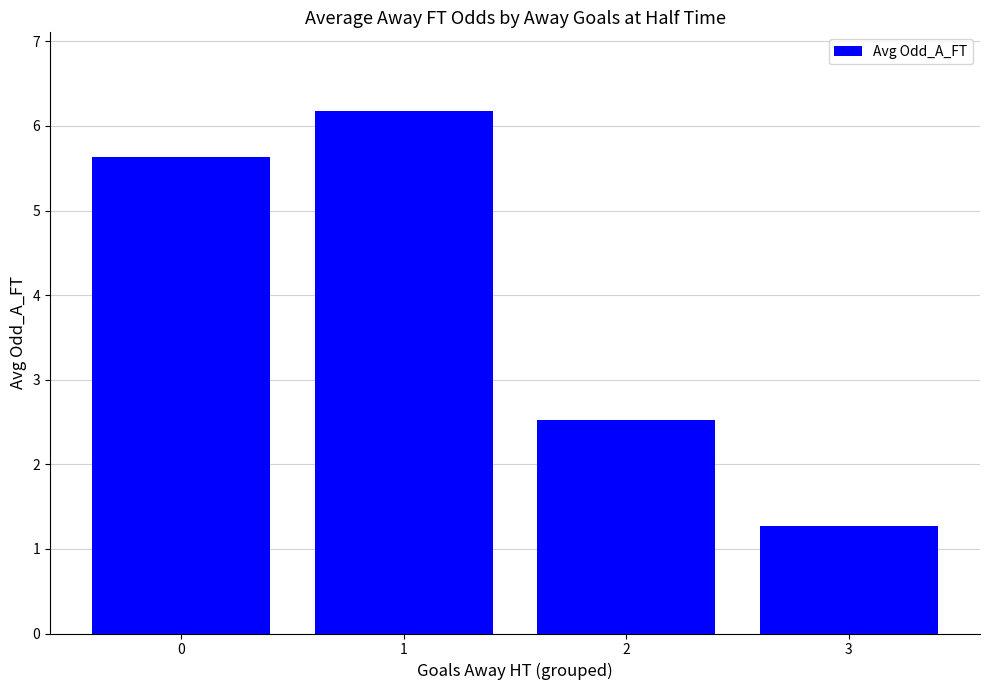

What is the difference between the second highest and second lowest values?

3.1